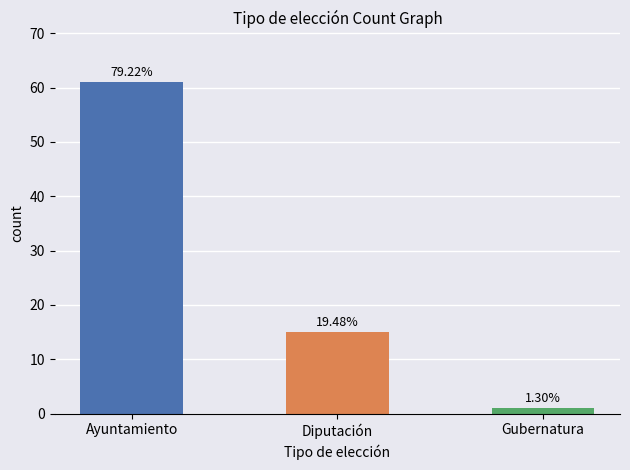

Does the chart contain stacked bars?

No